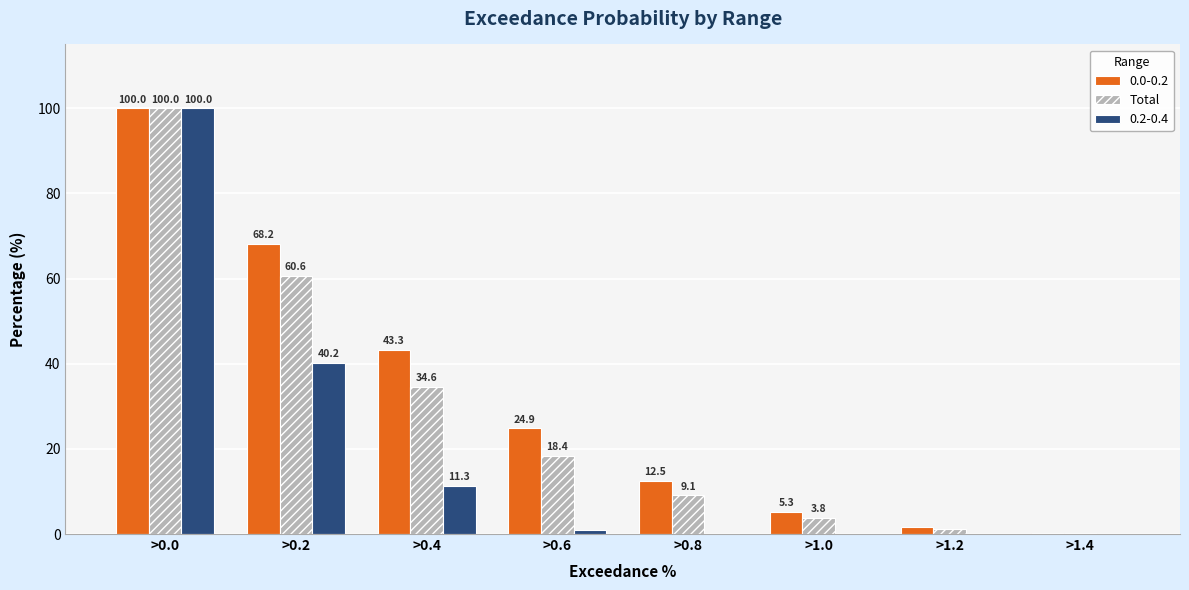

How many groups of bars are there?

8